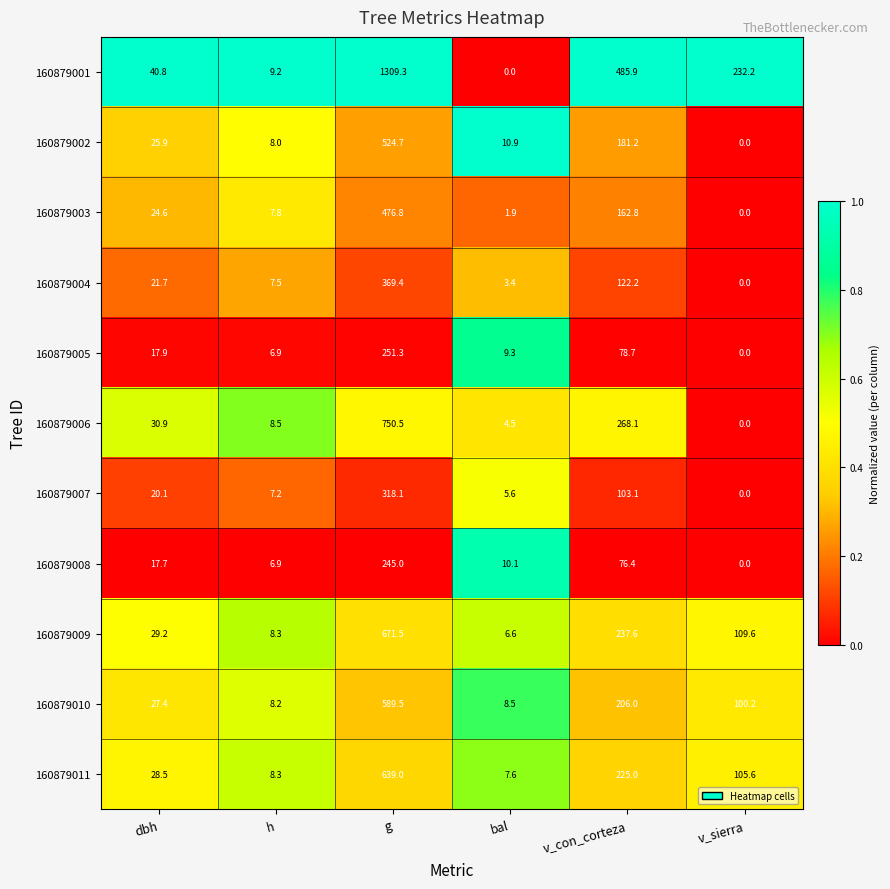

Which series has the widest spread of values?

160879001